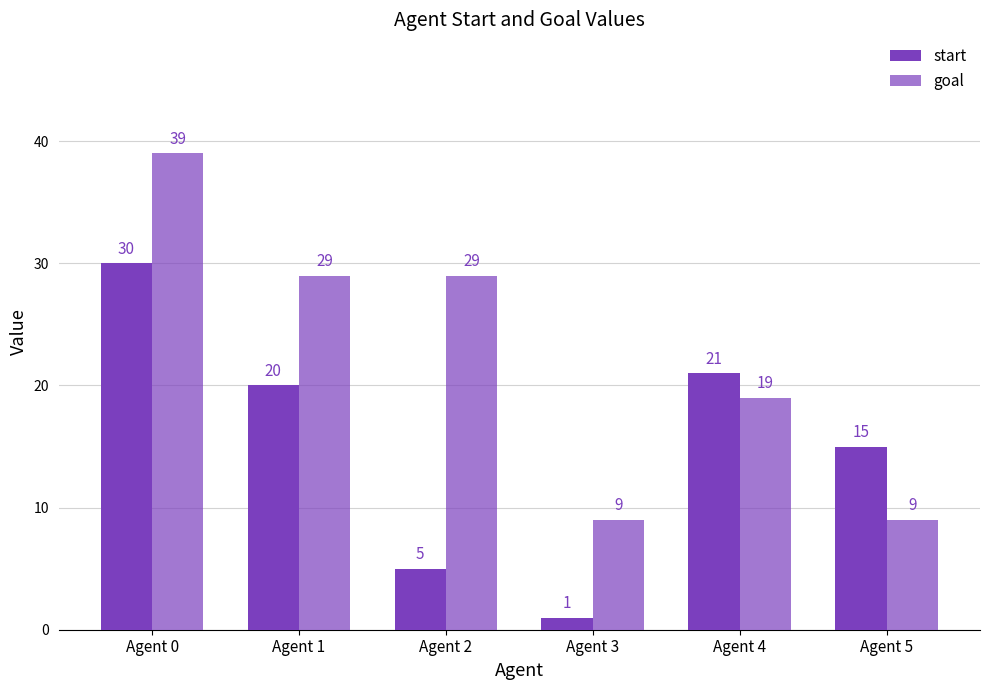

What is the value of the goal bar at the 1st from the left?

39